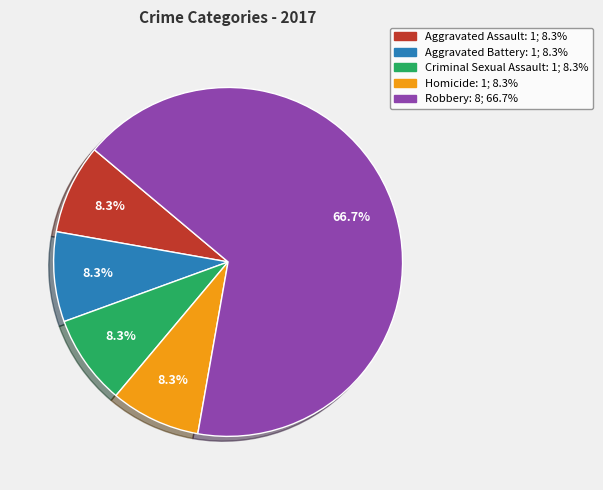

What is the largest slice in the pie chart?

Robbery